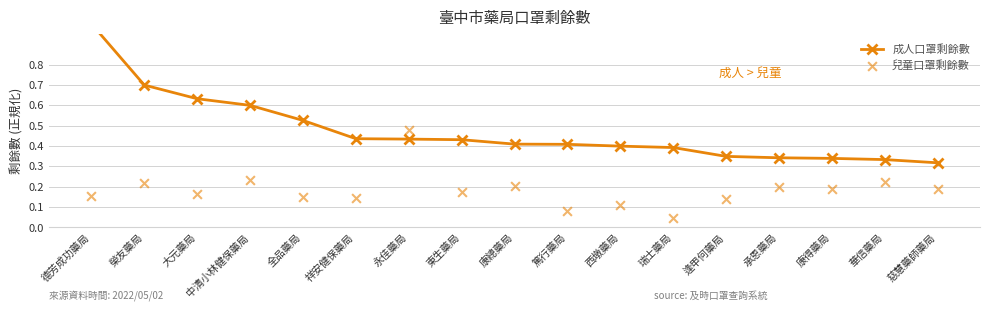

Which series contains the highest Y value?

成人口罩剩餘數